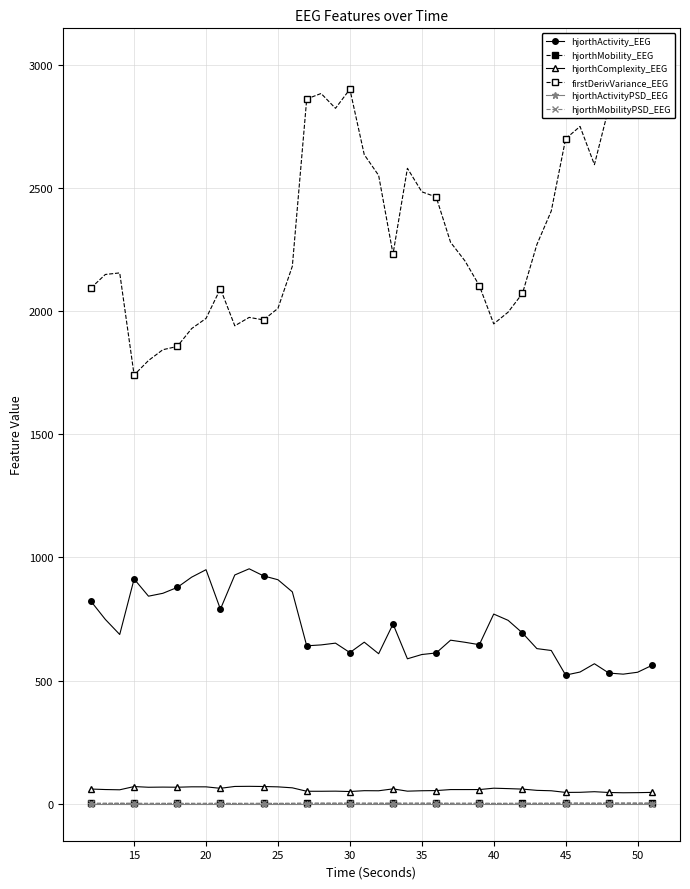

Where is the first local minimum for hjorthActivityPSD_EEG?

45